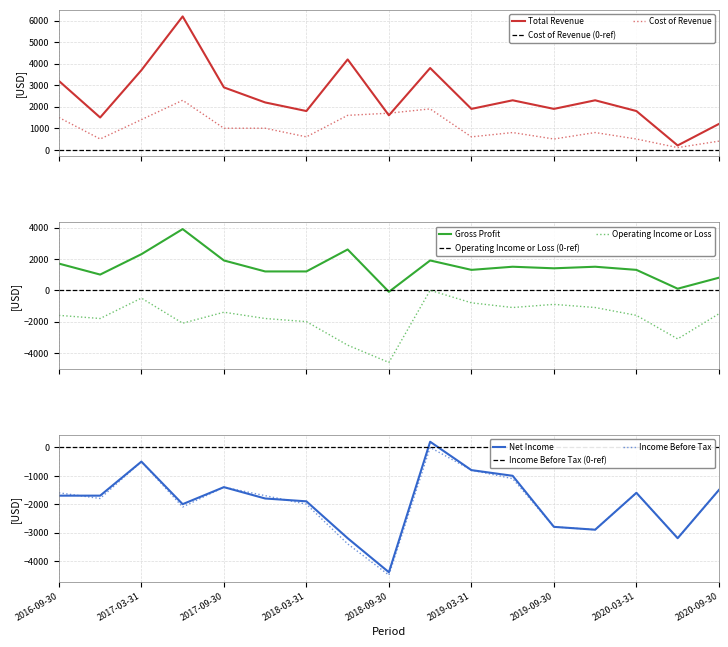

What is the minimum value shown in the chart?

-4600